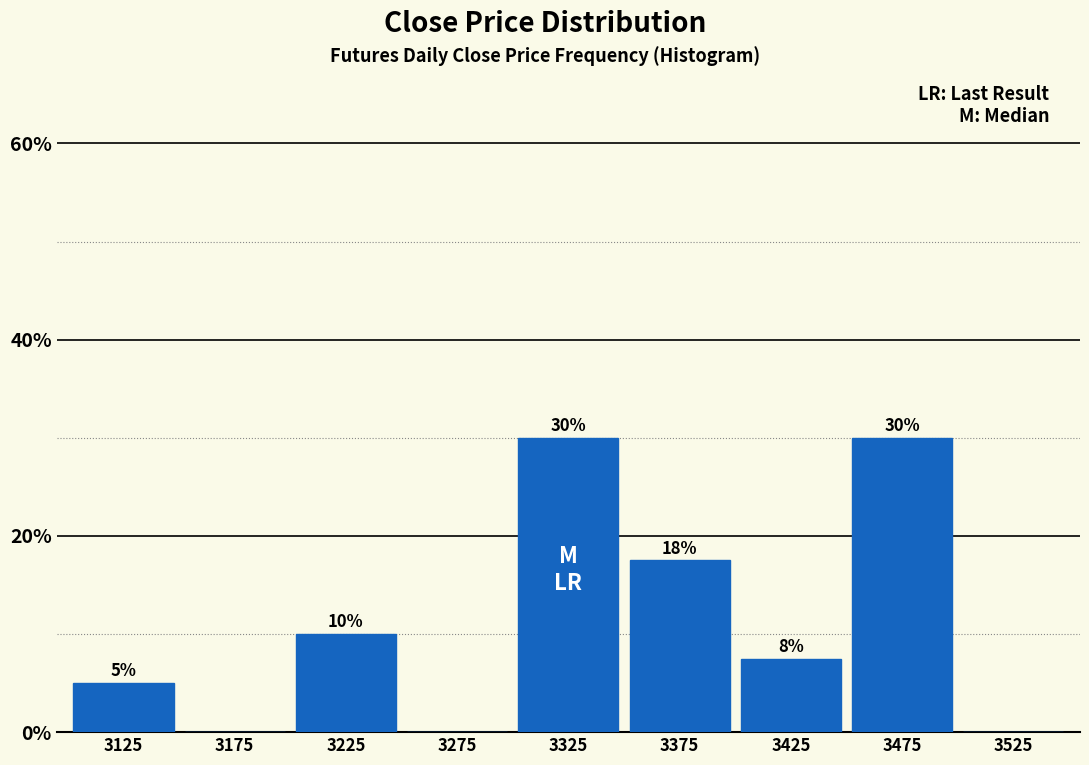

What is the change in value from 3125 to 3475?

+25.0